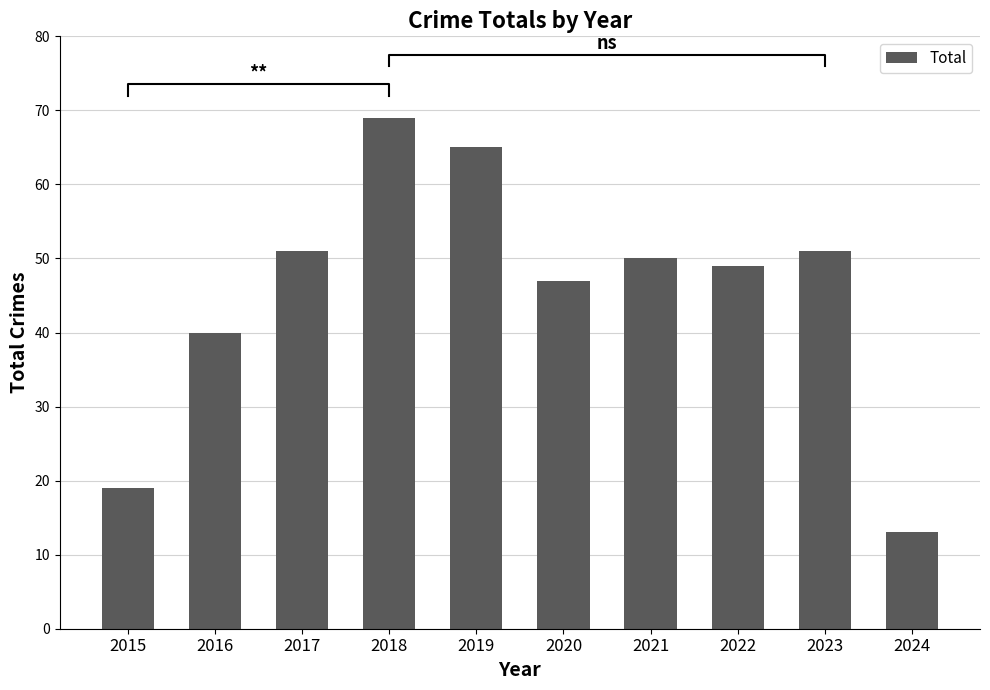

Where is the data nearest to the value 41?

2016